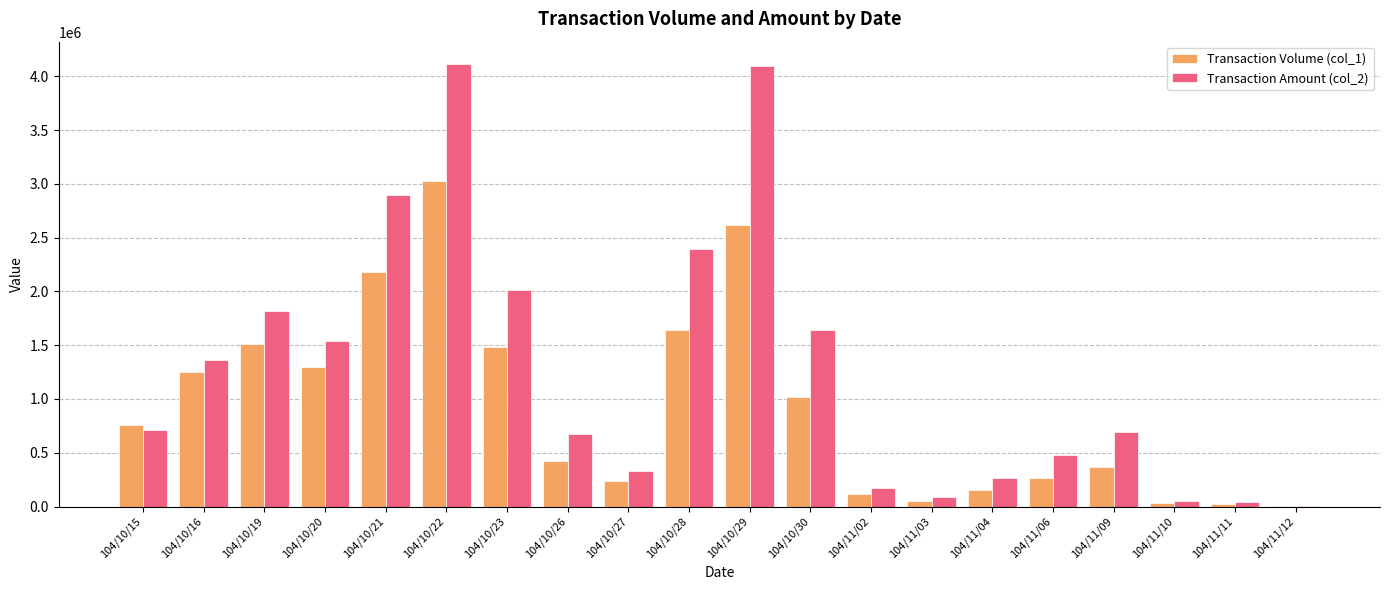

True or false: Transaction Volume (col_1) has a value of 1014000 at 104/10/30.

True